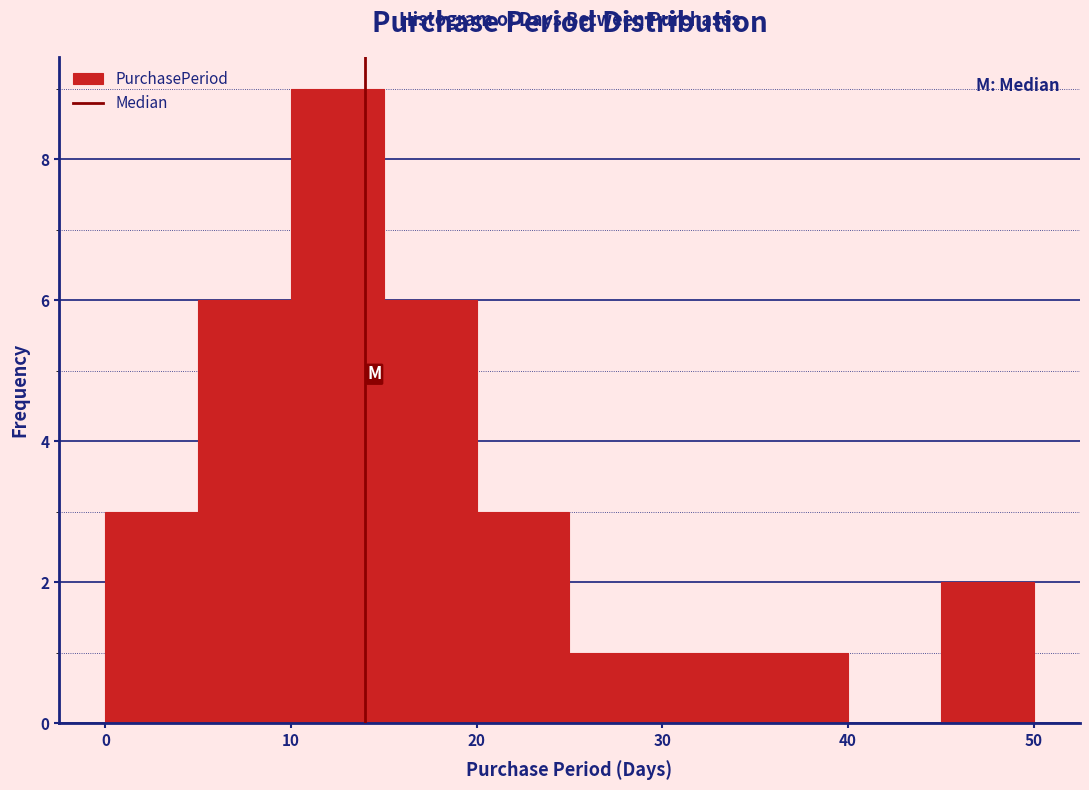

How tall is the bar that spans 0 to 5 on the x-axis? The values are not printed on the chart, so give them approximately, as read against the axis.

3